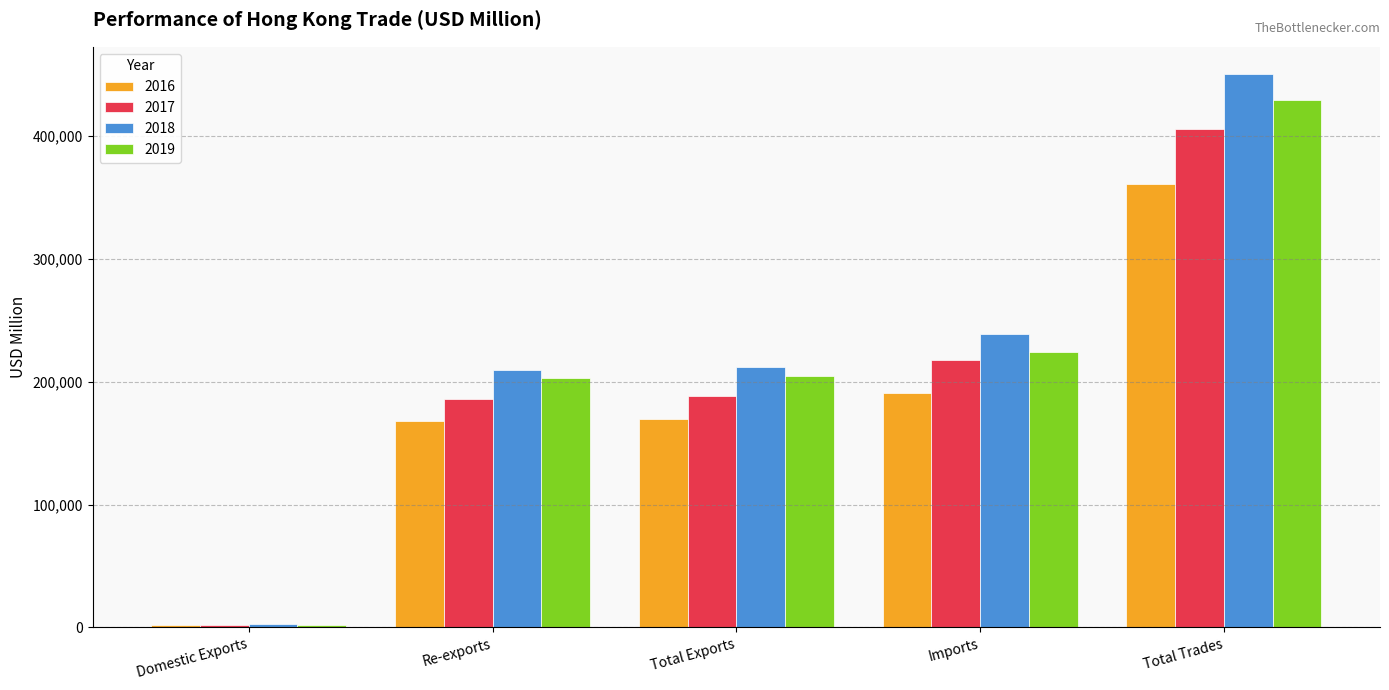

Is the value of 2017 at Imports greater than the value of 2016 at Total Exports?

Yes